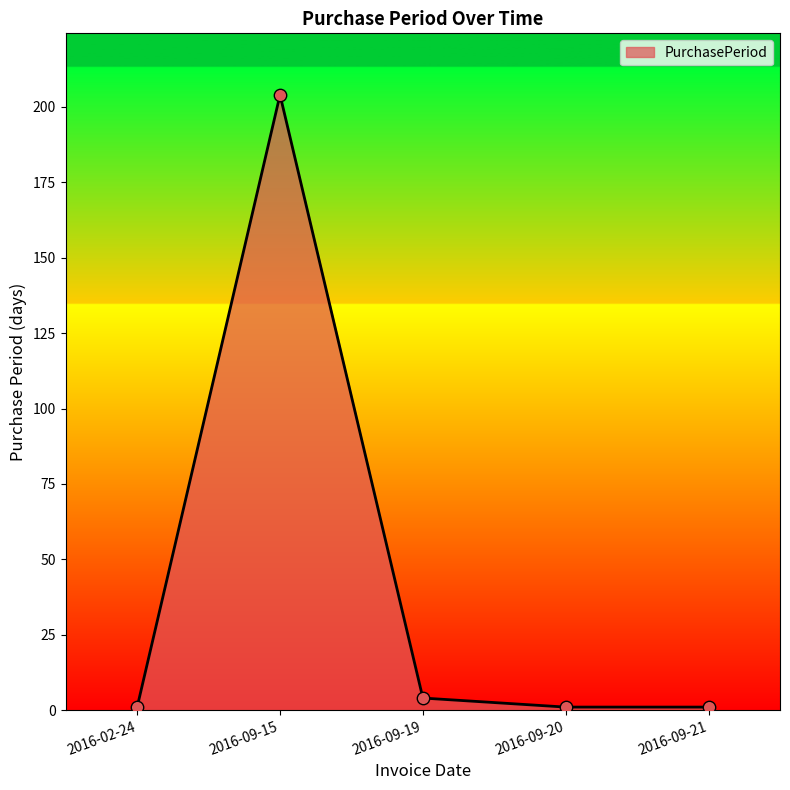

True or false: there are more than 0 points higher than both neighbors.

True